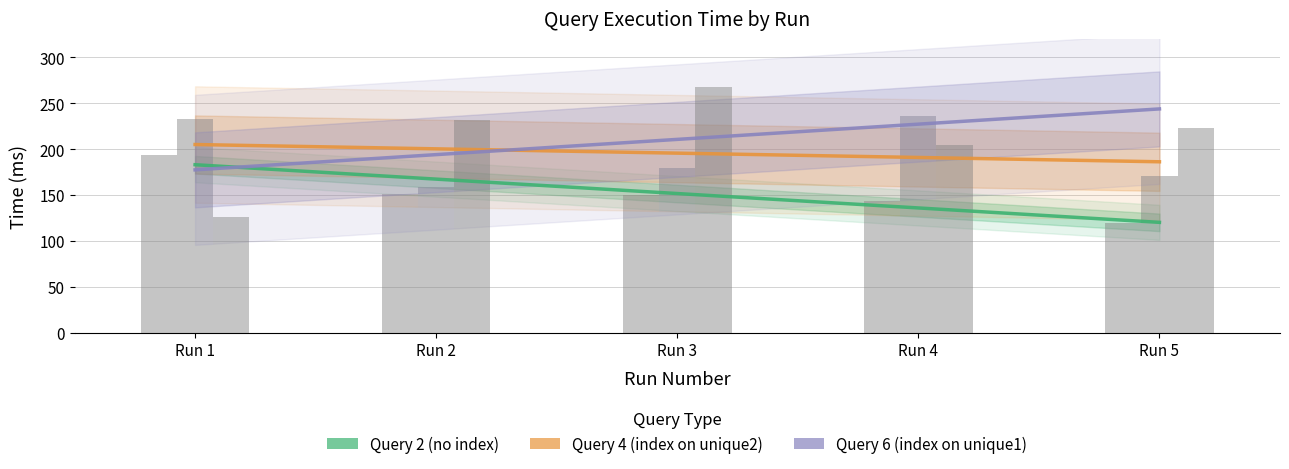

How many bars are there in total?

15